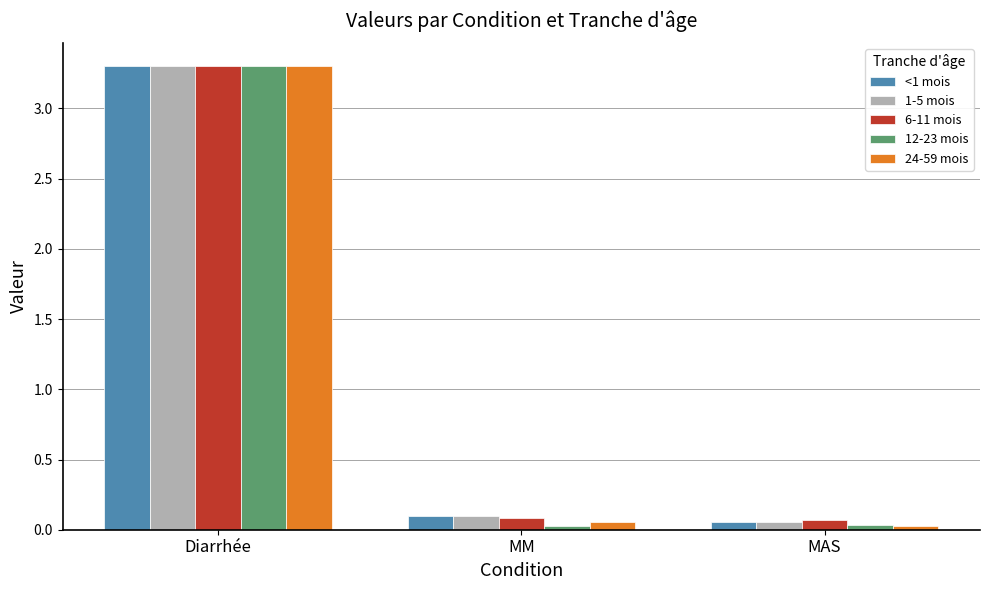

What are all the series names shown in the legend?

<1 mois, 1-5 mois, 6-11 mois, 12-23 mois, 24-59 mois